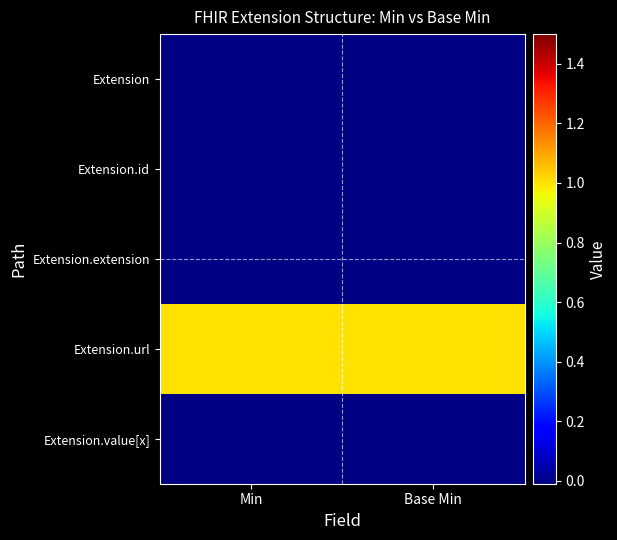

Reading left to right, what are all the values shown in this chart?

Extension: Min=0	Base Min=0
Extension.id: Min=0	Base Min=0
Extension.extension: Min=0	Base Min=0
Extension.url: Min=1	Base Min=1
Extension.value[x]: Min=0	Base Min=0